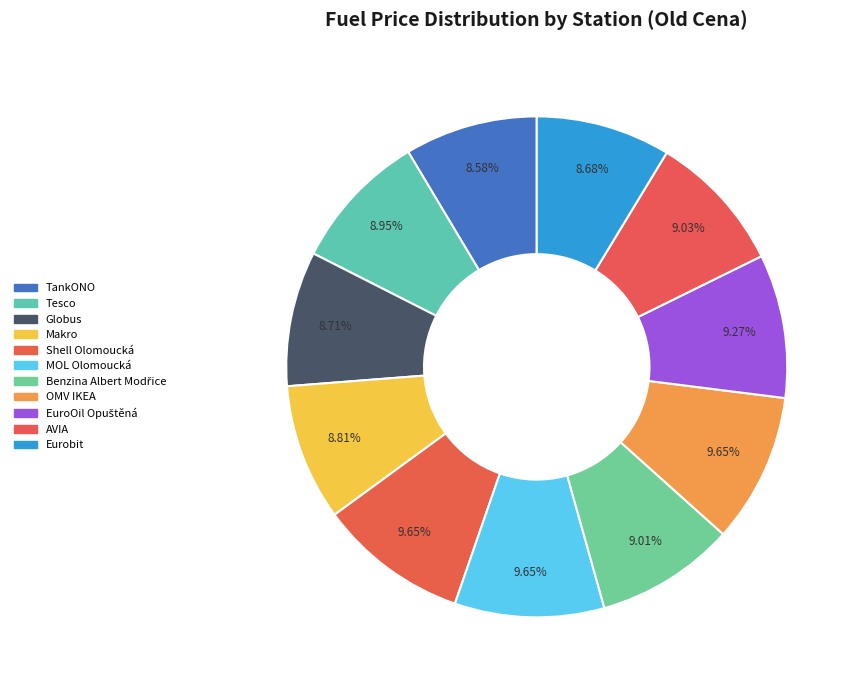

What percentage is the AVIA slice, to the nearest percent?

9%